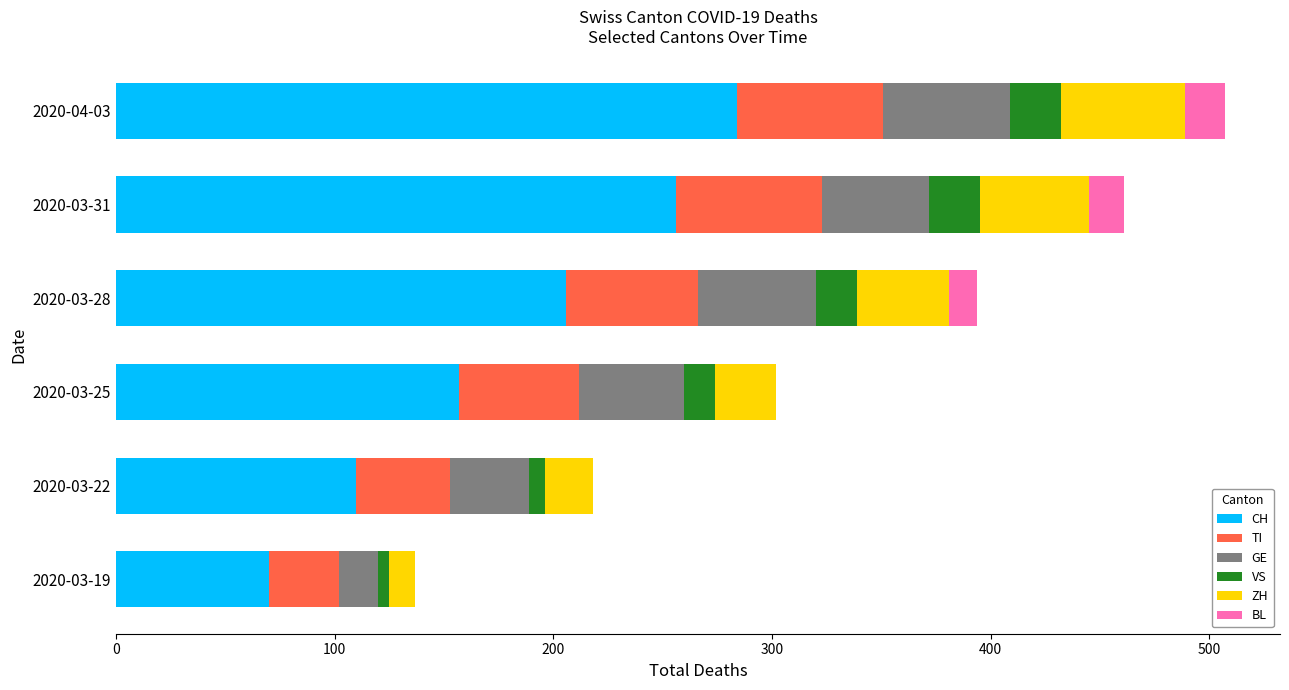

True or false: CH has a value of 256 at 2020-03-31.

True